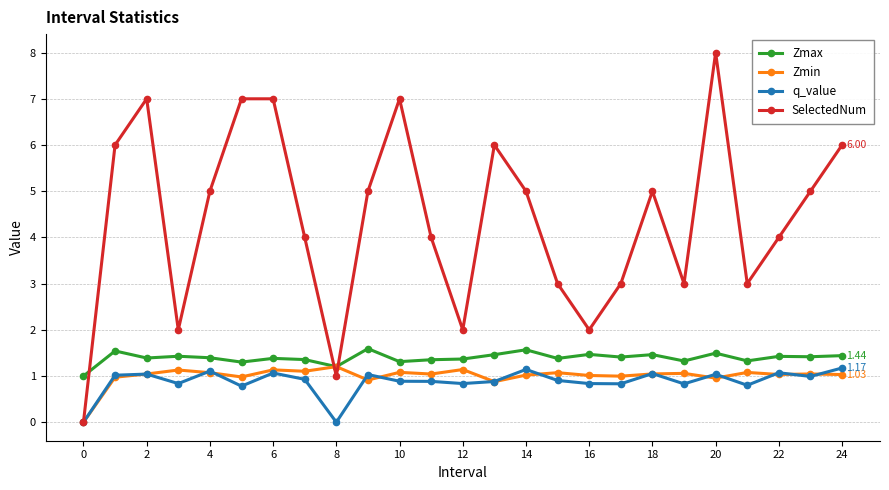

What is the value of the q_value point at the 5th from the left?

1.1